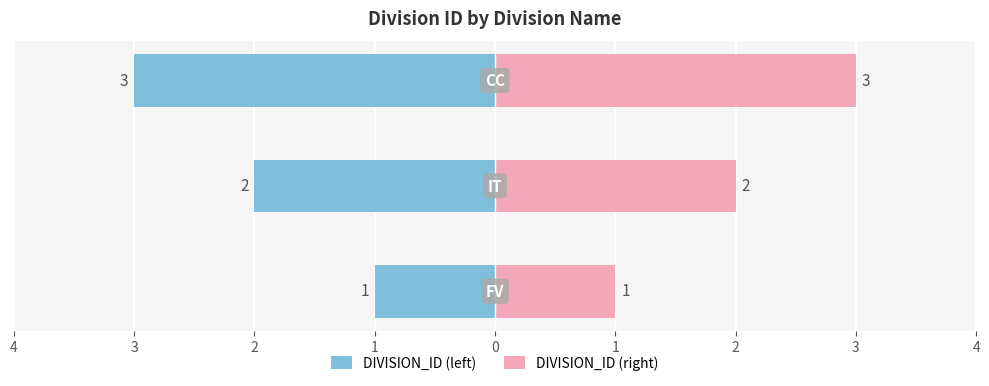

Which series has the widest spread of values?

DIVISION_ID (left)